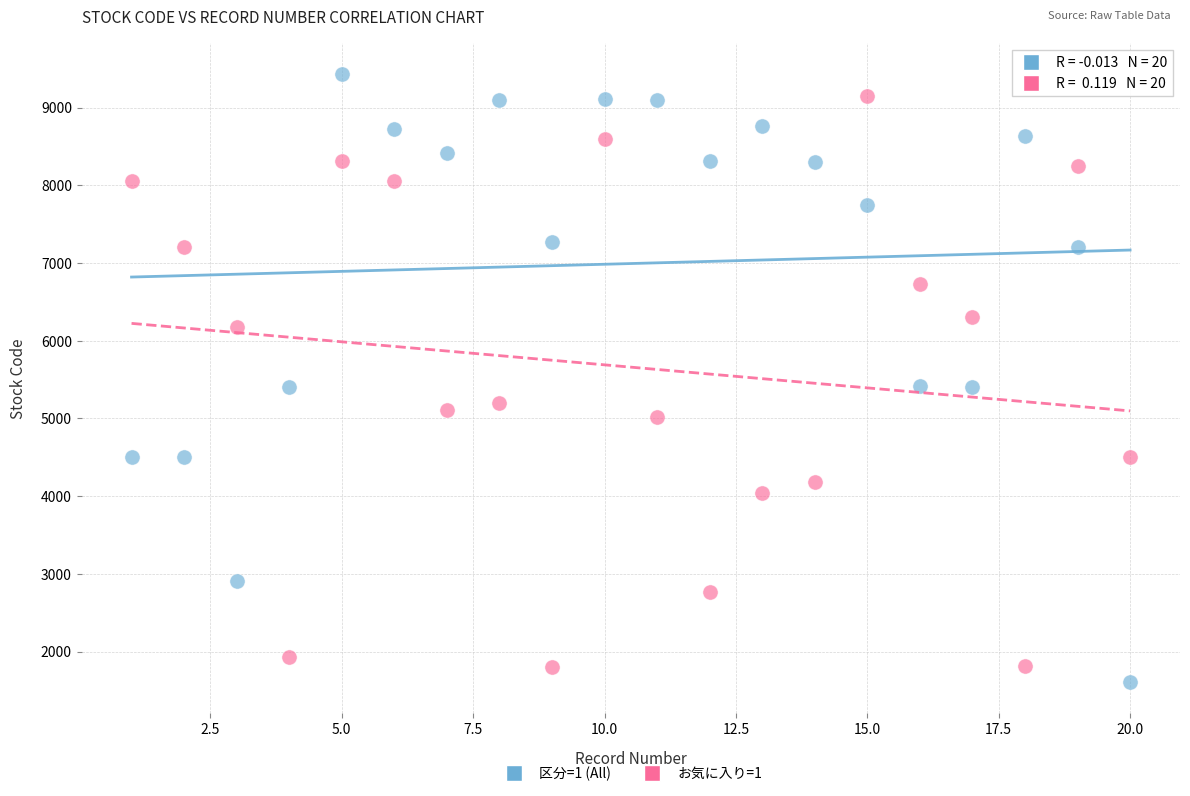

Which series contains the lowest Y value?

区分=1 (All)